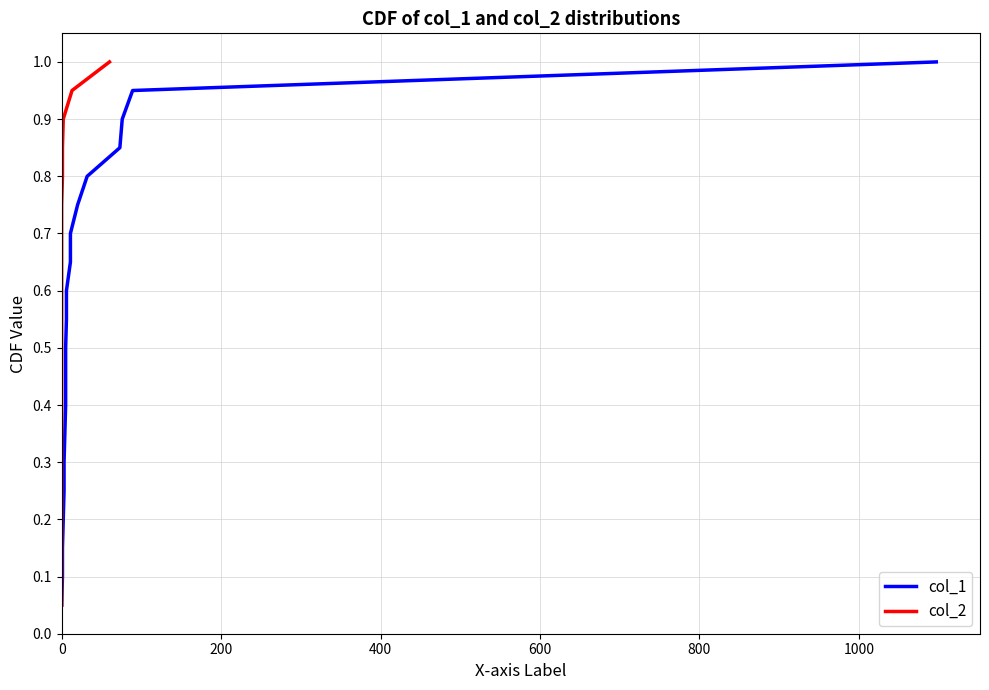

True or false: col_2 and col_1 intersect in this chart.

False